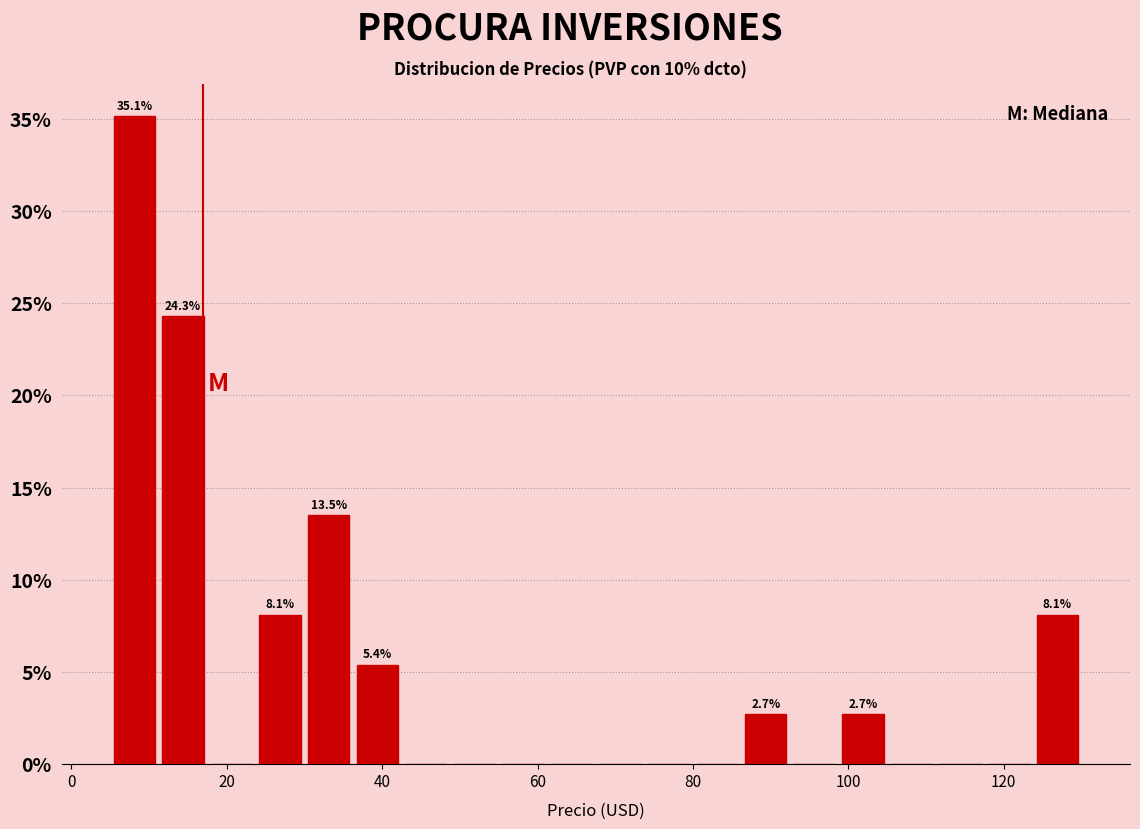

Around what value on the x-axis is the tallest bar? Give the approximate position of its centre, as read against the axis.

8